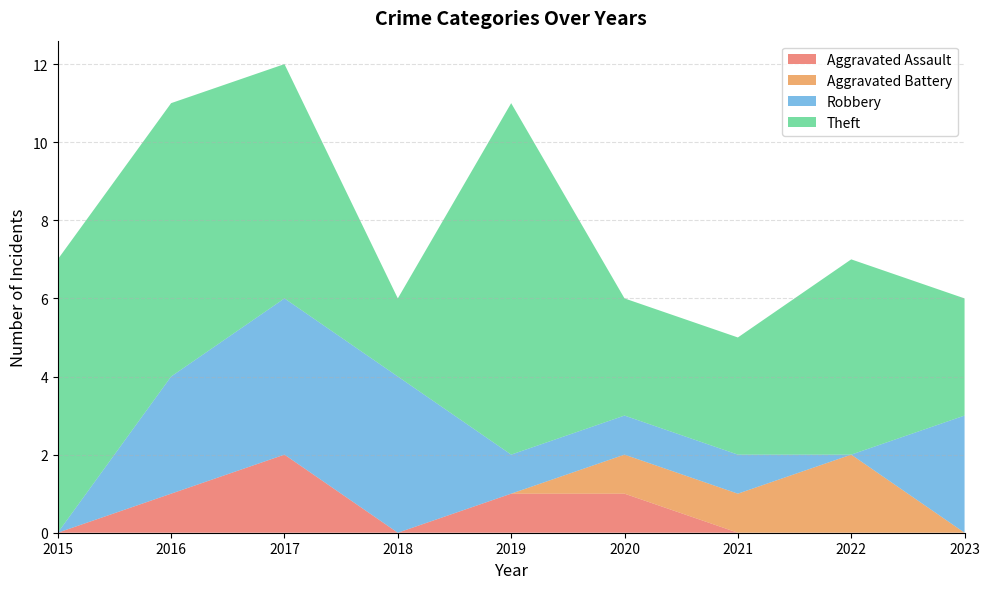

Reading right to left, list all the values displayed in this chart.

Aggravated Assault: 0	0	0	1	1	0	2	1	0
Aggravated Battery: 0	2	1	1	0	0	0	0	0
Robbery: 3	0	1	1	1	4	4	3	0
Theft: 3	5	3	3	9	2	6	7	7